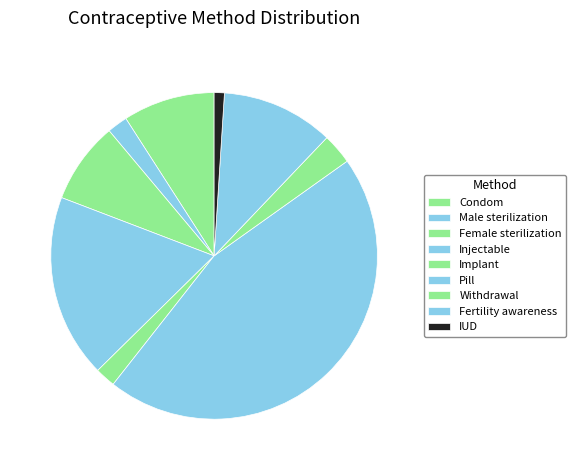

What percentage is the IUD slice, to the nearest percent?

1%